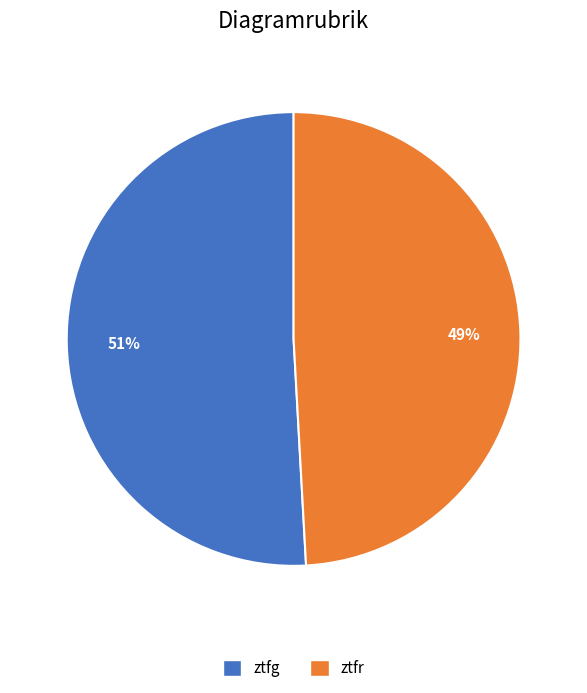

What percentage is the ztfg slice, to the nearest percent?

51%